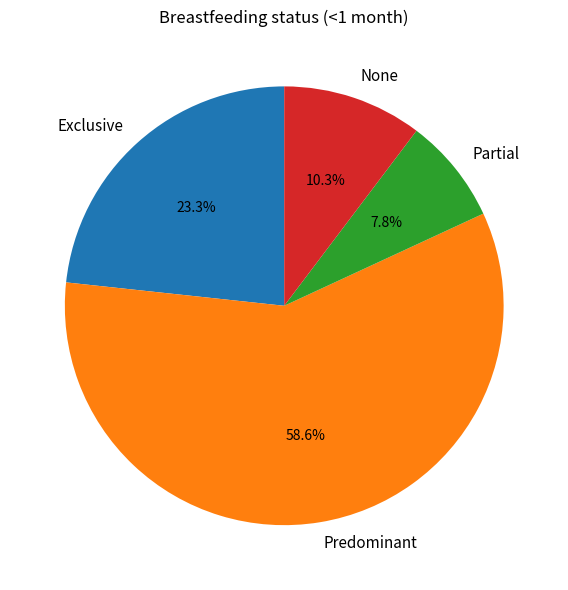

Which category accounts for the majority?

Predominant